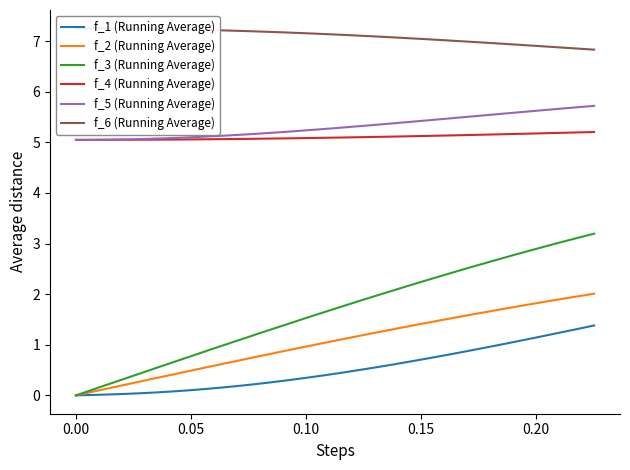

How many categories are shown in the chart?

40